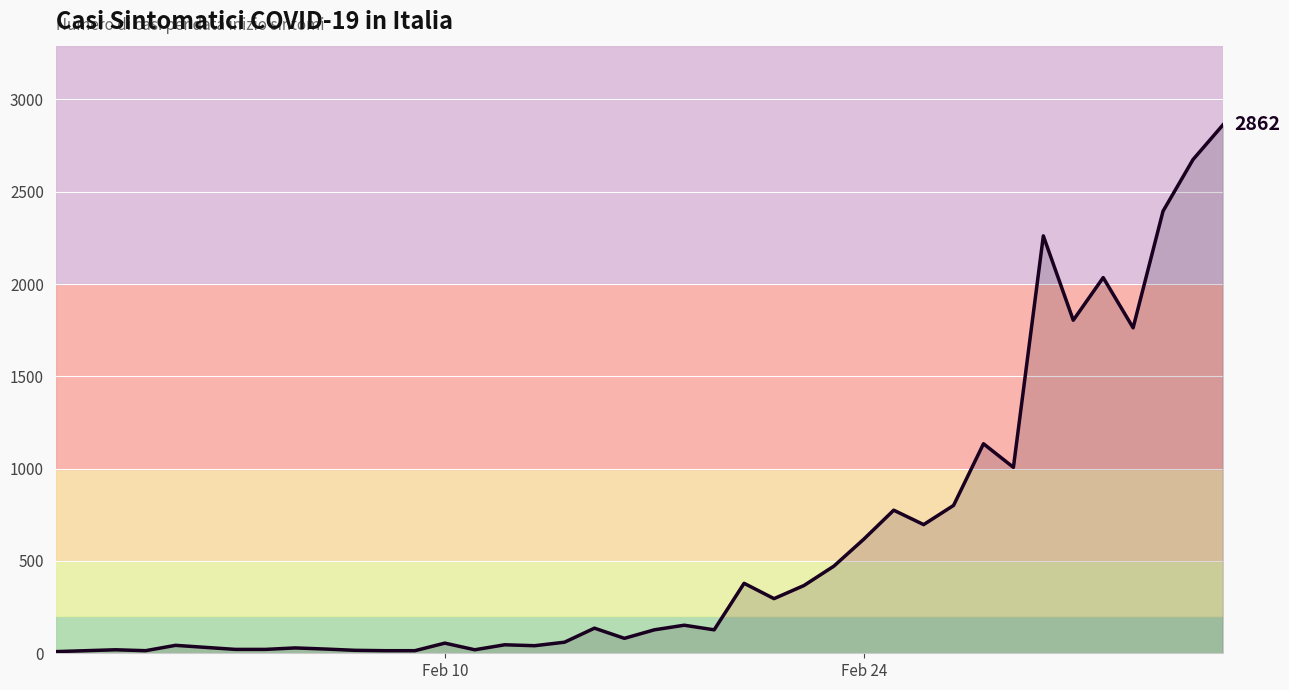

What is the greatest value displayed?

2862